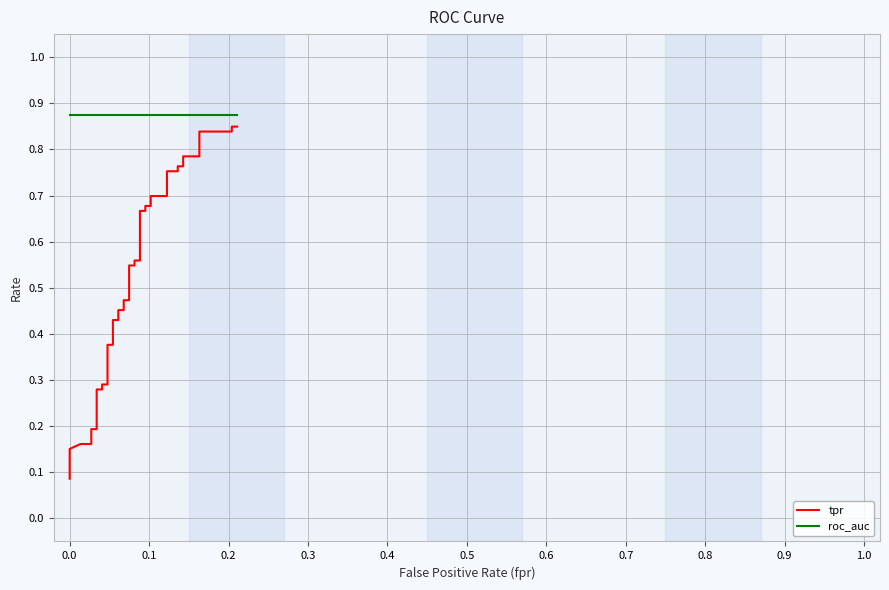

True or false: roc_auc and tpr intersect in this chart.

False